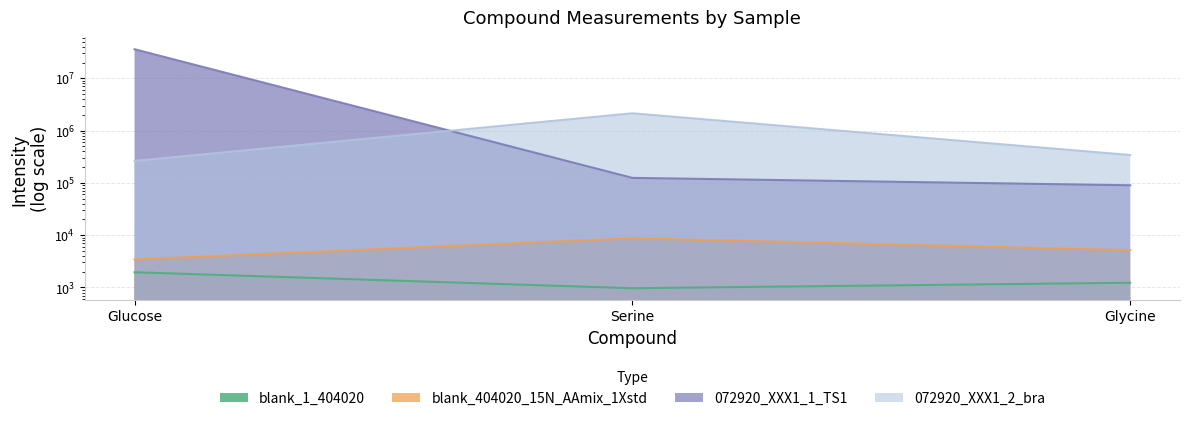

How many values in the 072920_XXX1_2_bra series are below 341206?

1